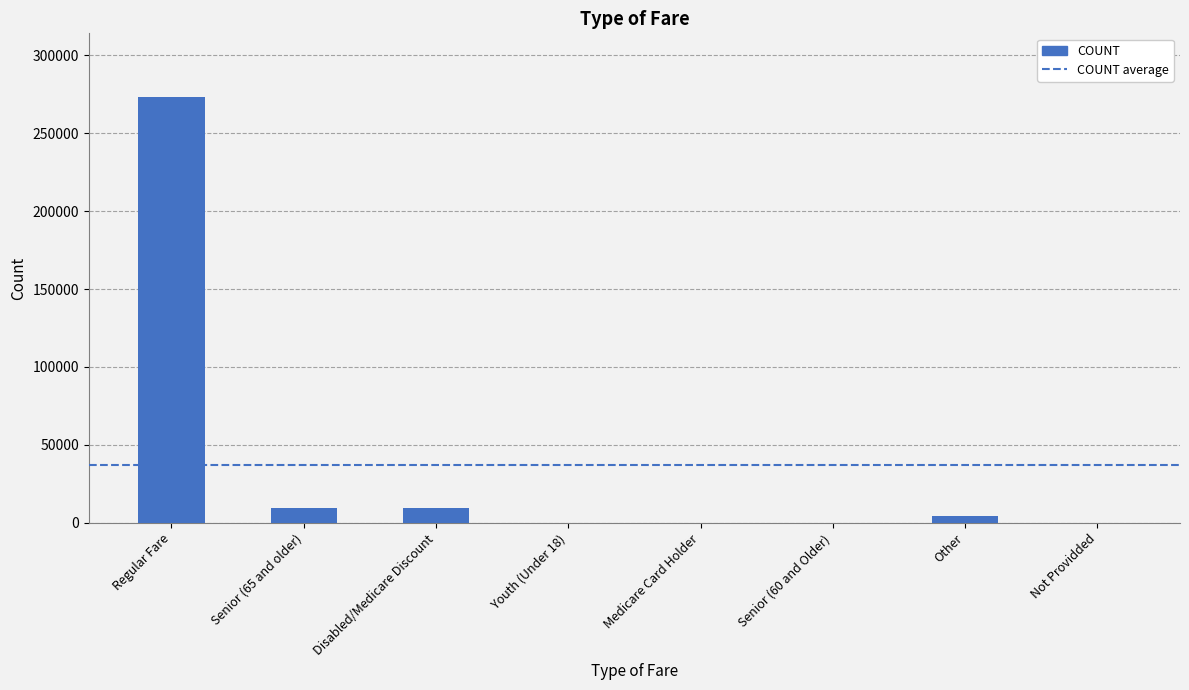

Which has a higher value, Not Providded or Disabled/Medicare Discount?

Disabled/Medicare Discount